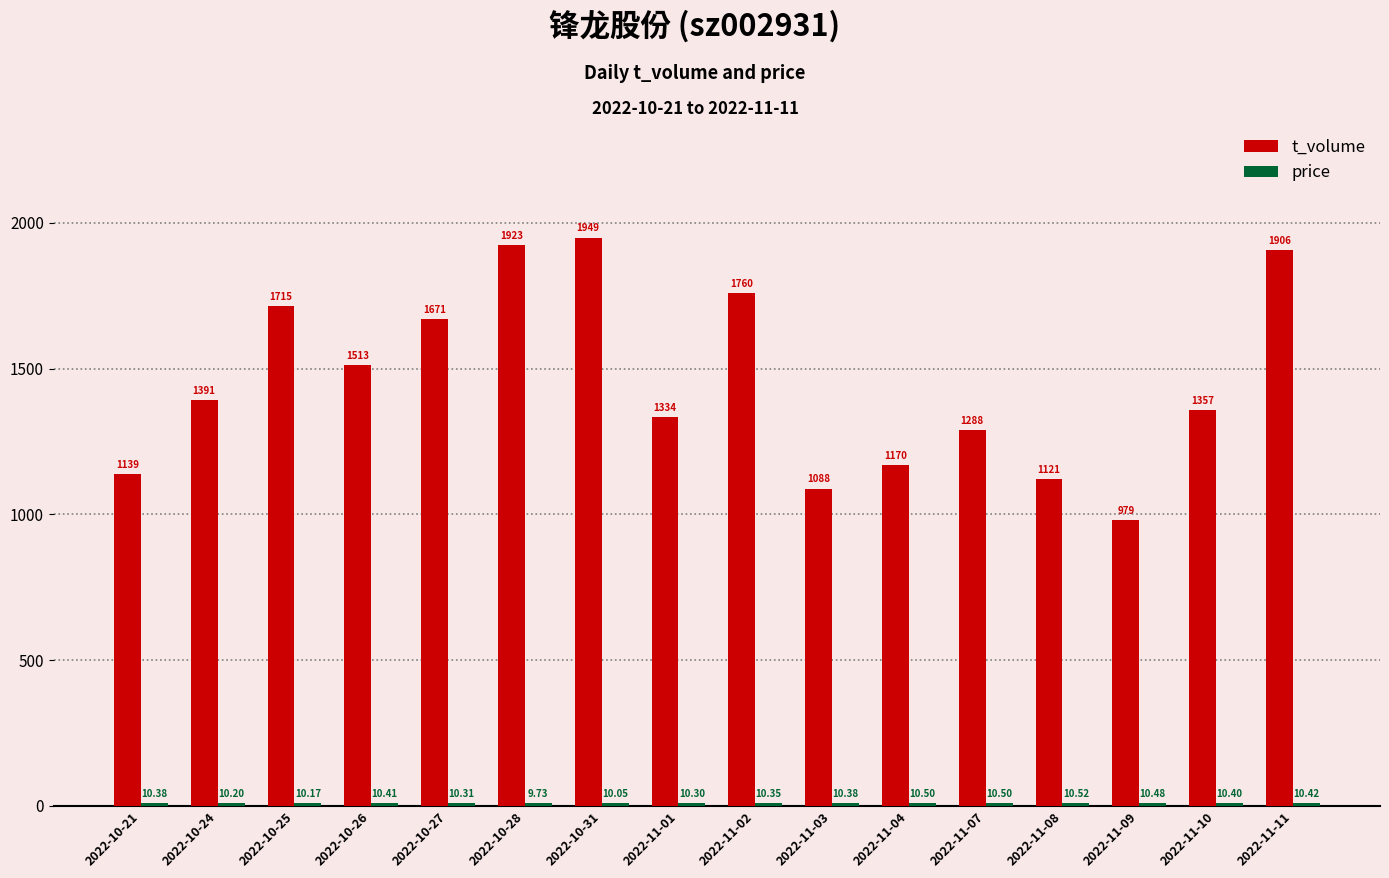

Which series has the widest spread of values?

t_volume